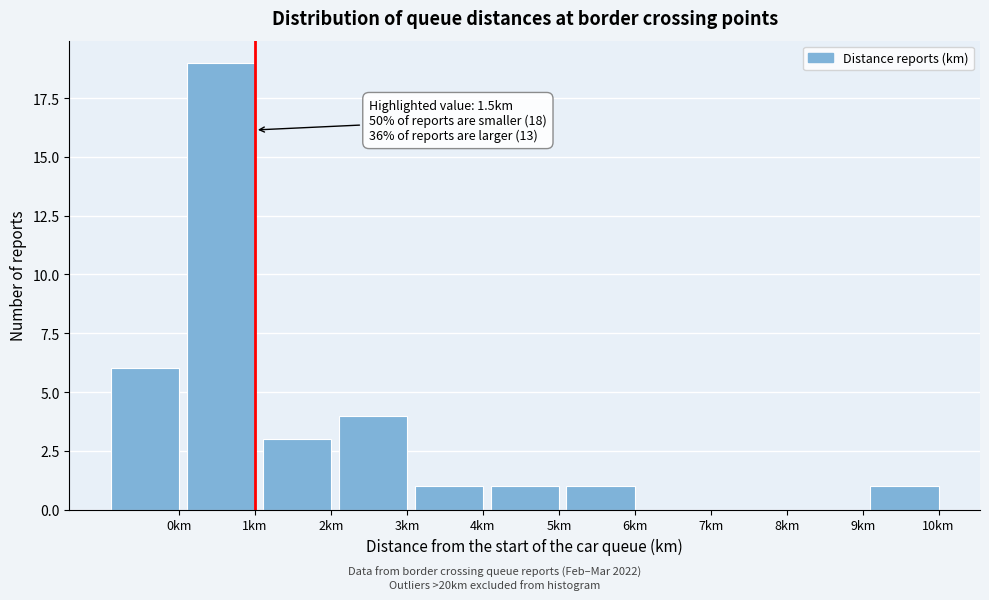

Reading left to right, list all the values displayed in this chart.

0km=6	1km=19	2km=3	3km=4	4km=1	5km=1	6km=1	7km=0	8km=0	9km=0	10km=1